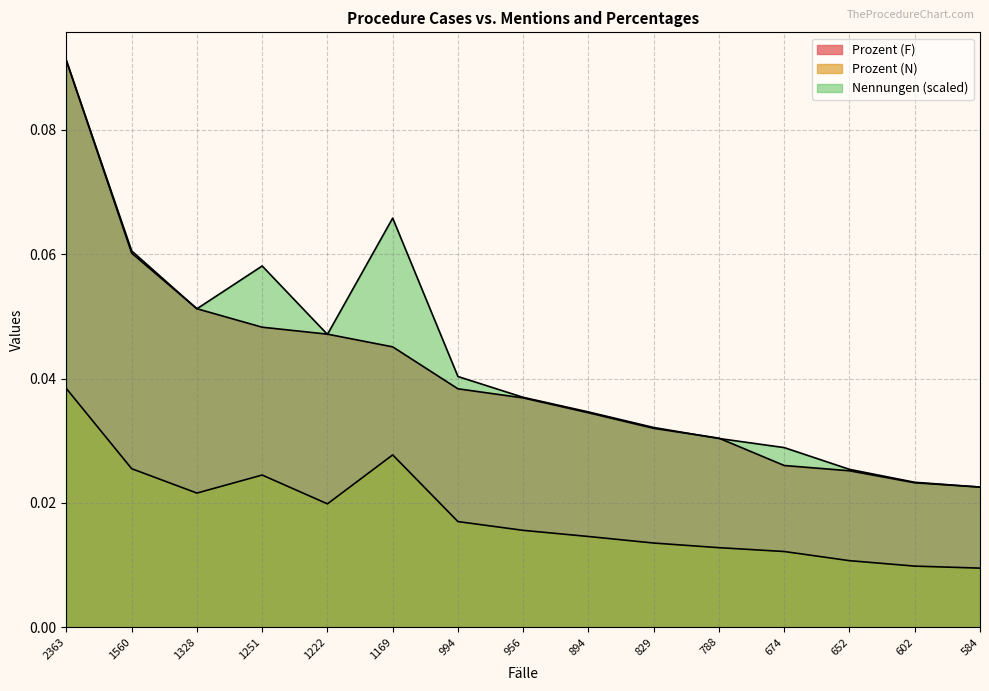

True or false: Prozent (F) has more than 2 interior local peaks.

False